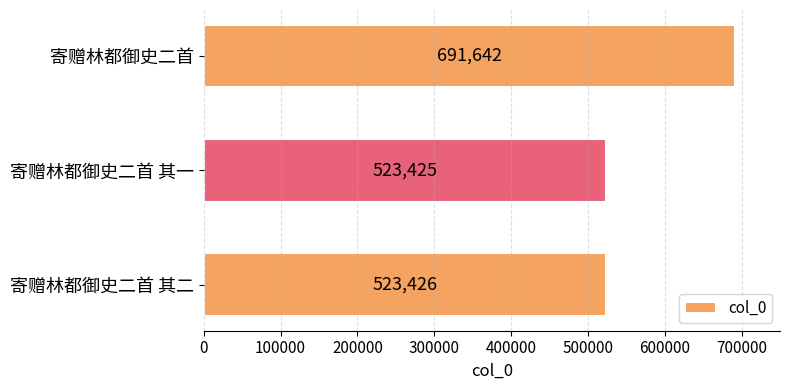

What is the value of the 1st bar from the top?

691642